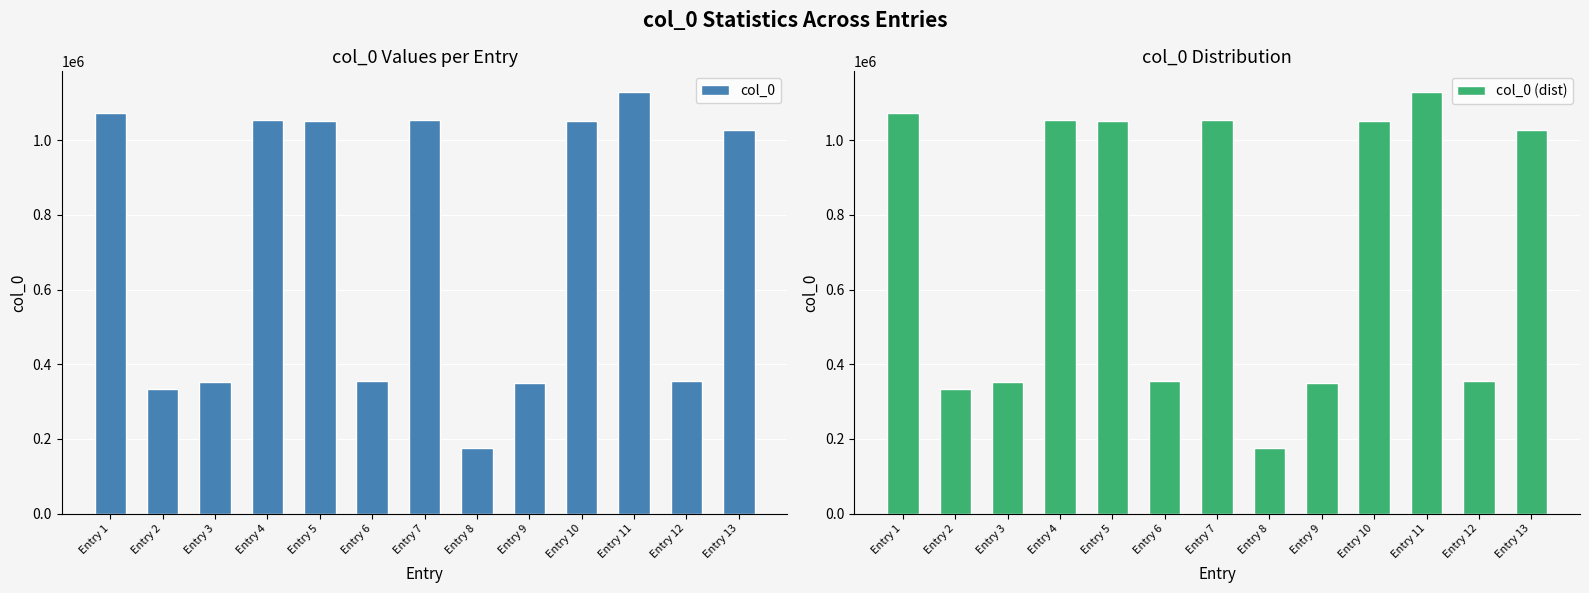

What is the value of the col_0 bar at the 5th from the left?

1052124